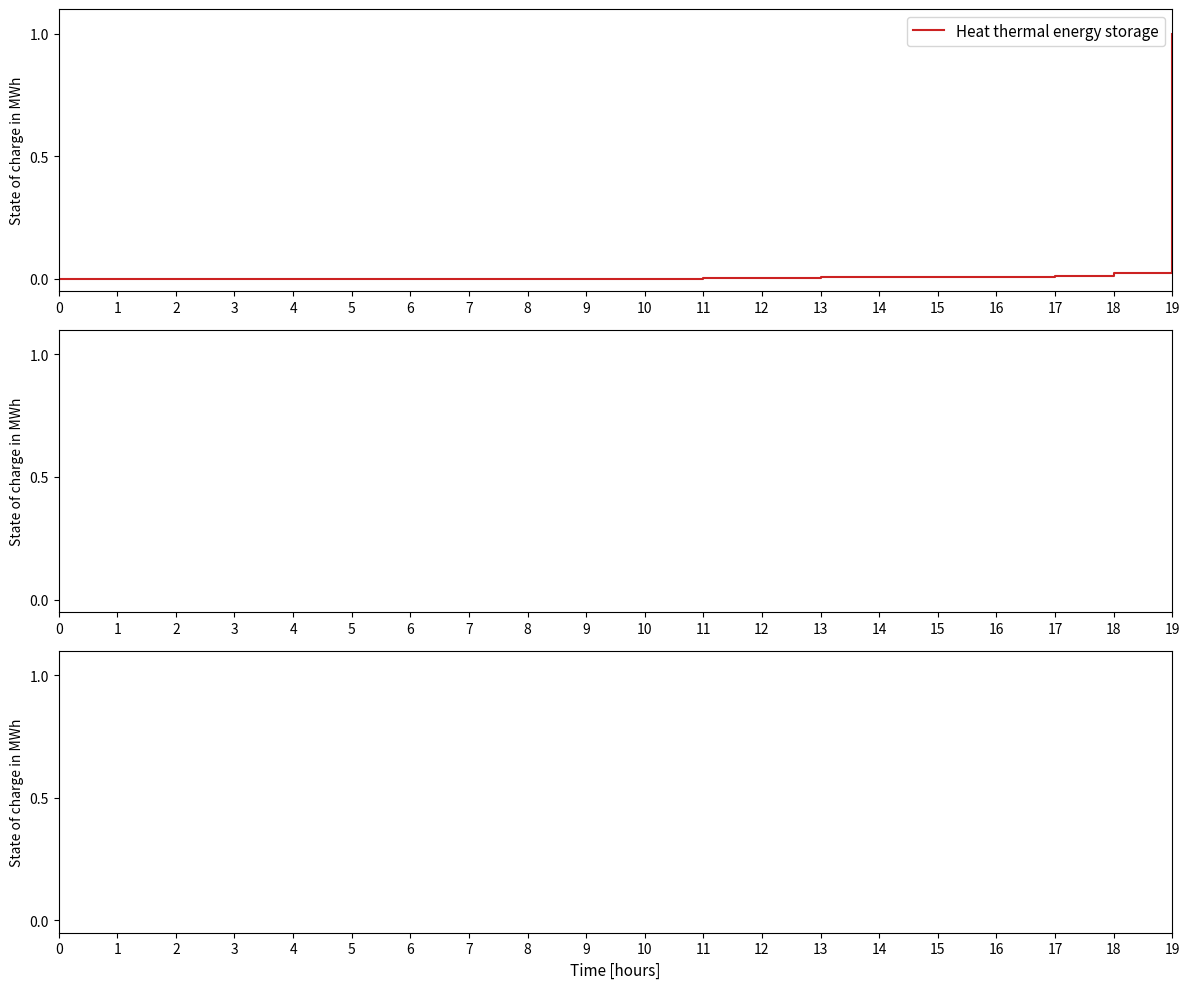

Is it true that the value at 9 is 0.0?

True